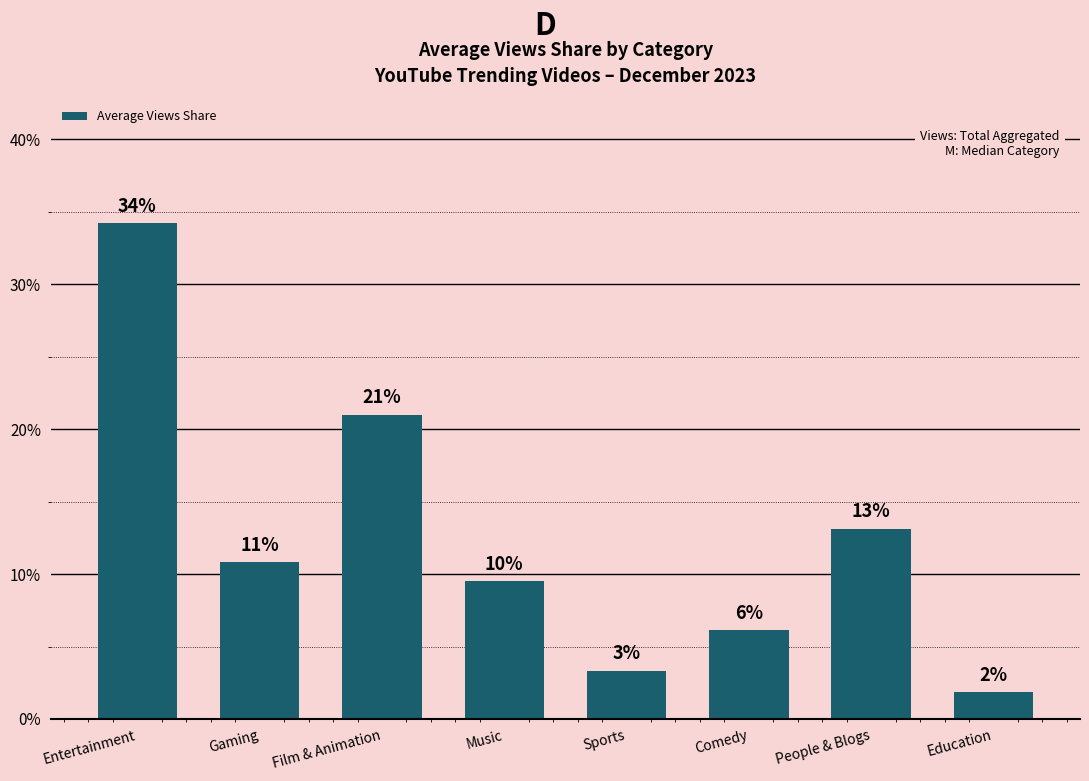

The value at Comedy is 6.1. True or false?

True